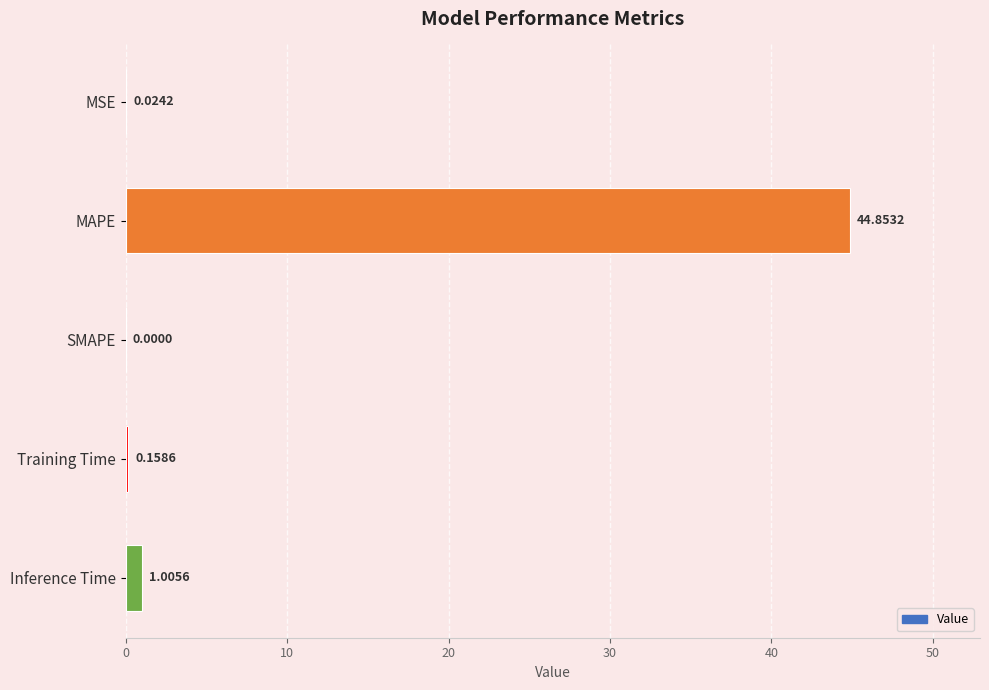

Which has a higher value, MSE or SMAPE?

MSE